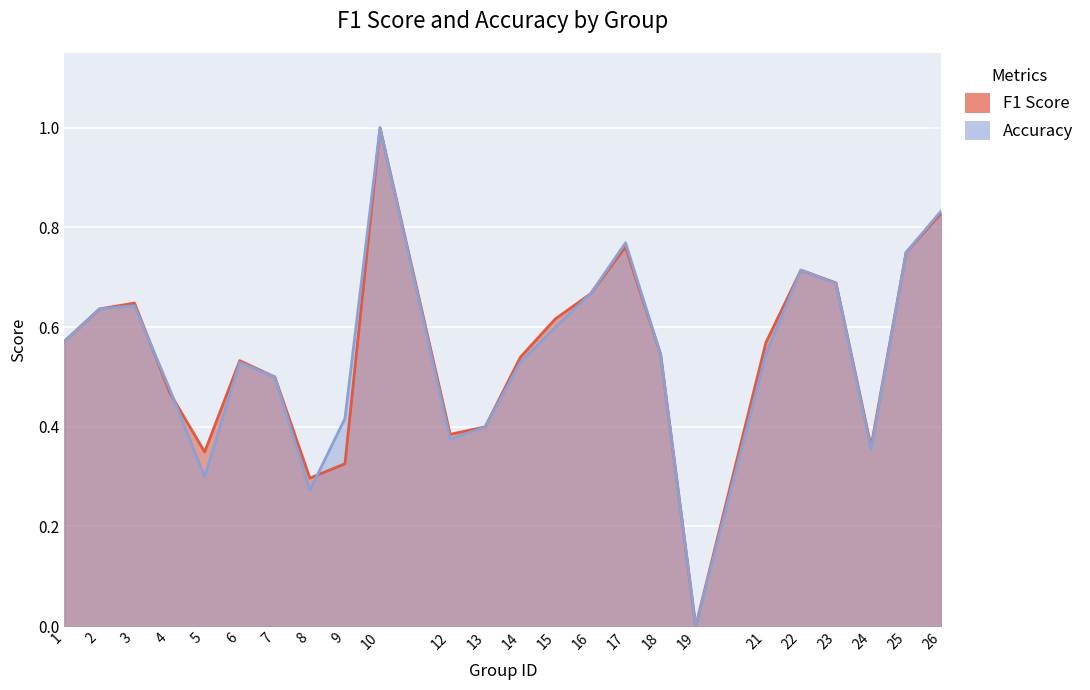

What are all the series names shown in the legend?

f1, accuracy